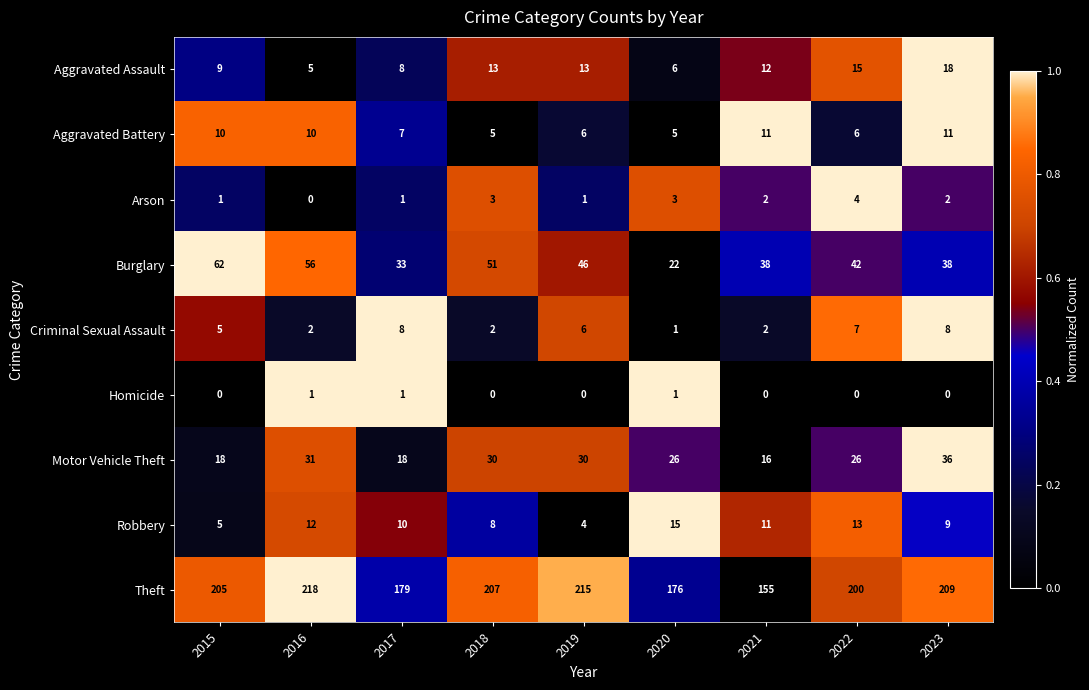

Which series changed the most between 2015 and 2019?

Burglary